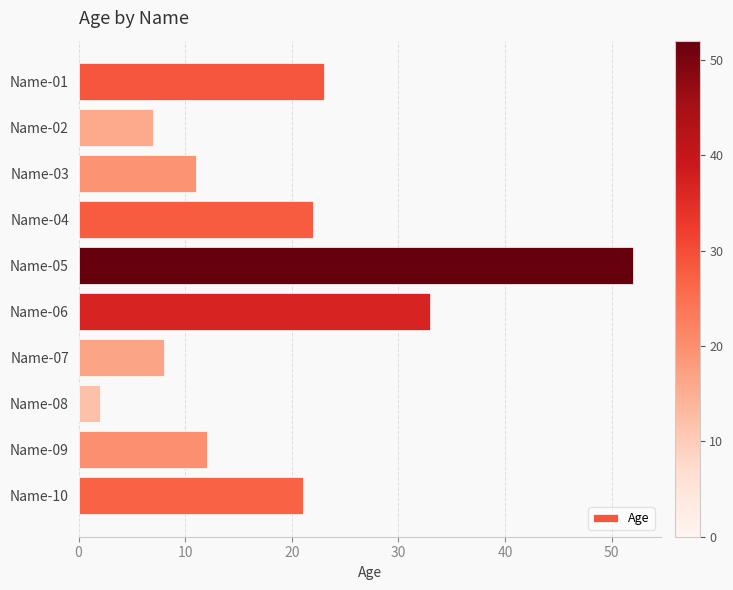

Are the bars horizontal?

Yes